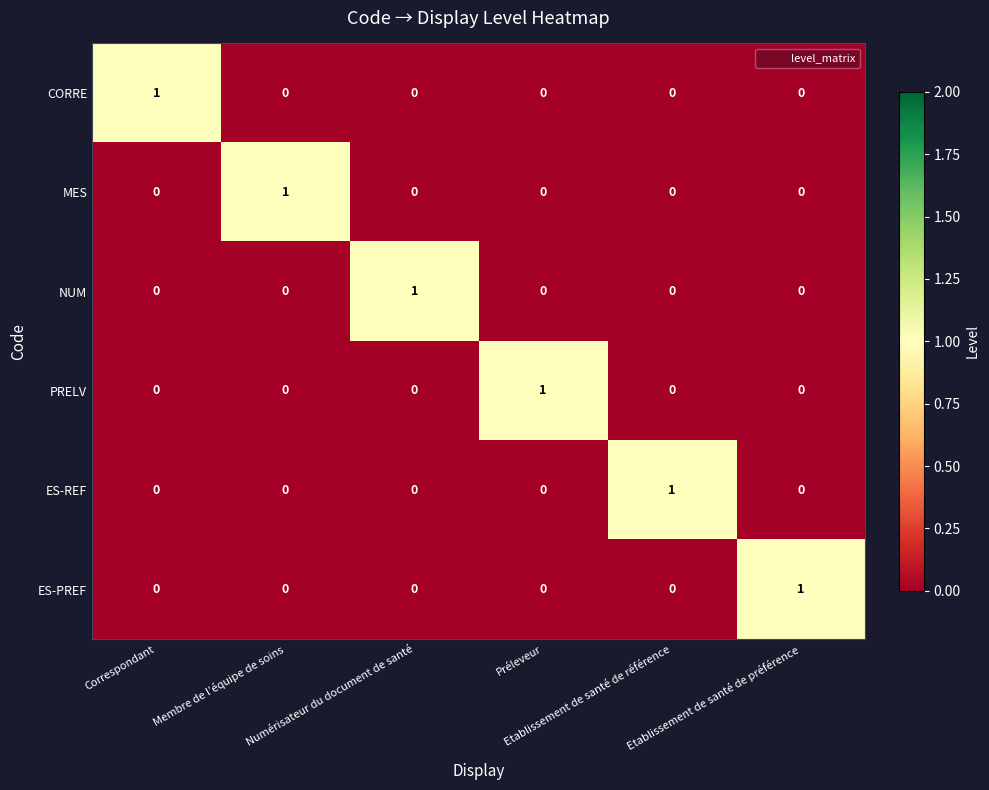

What is the greatest value displayed?

1